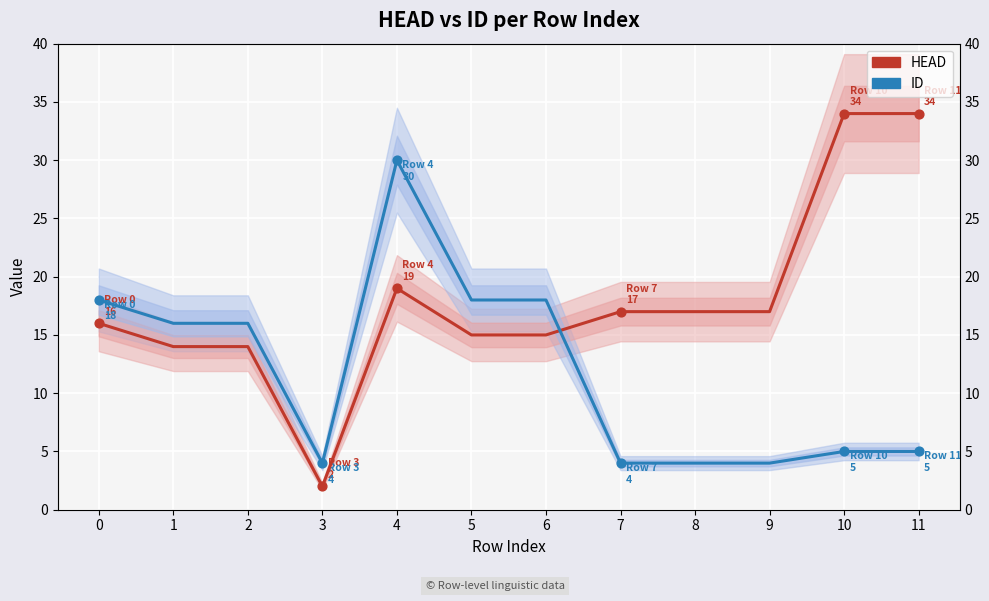

At which category is the sum across all series the highest?

4